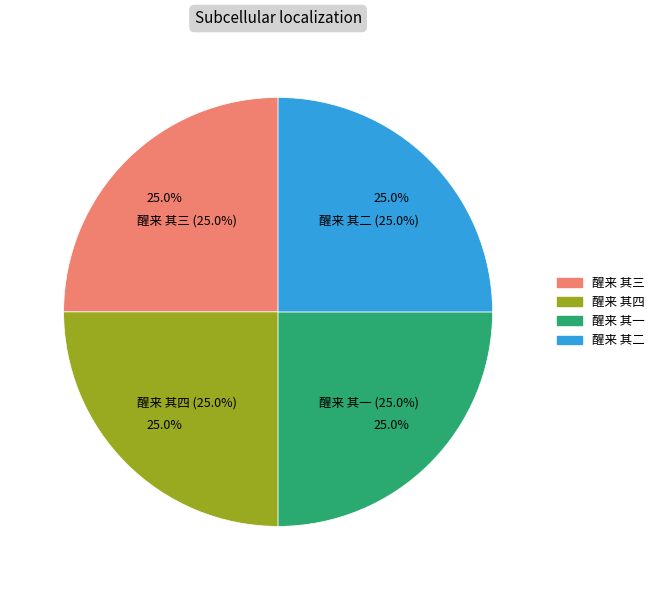

What percentage do 醒来 其三 and 醒来 其一 together represent?

50.0%